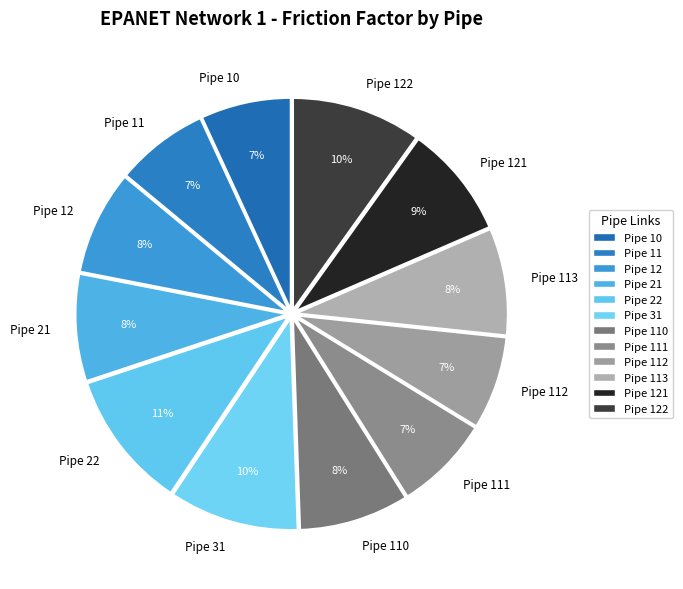

True or false: Pipe 22 accounts for 1% of the total.

False